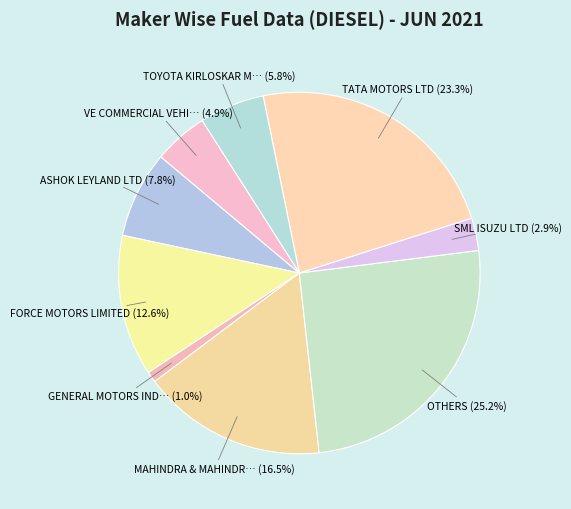

Count the number of slices in the pie.

9